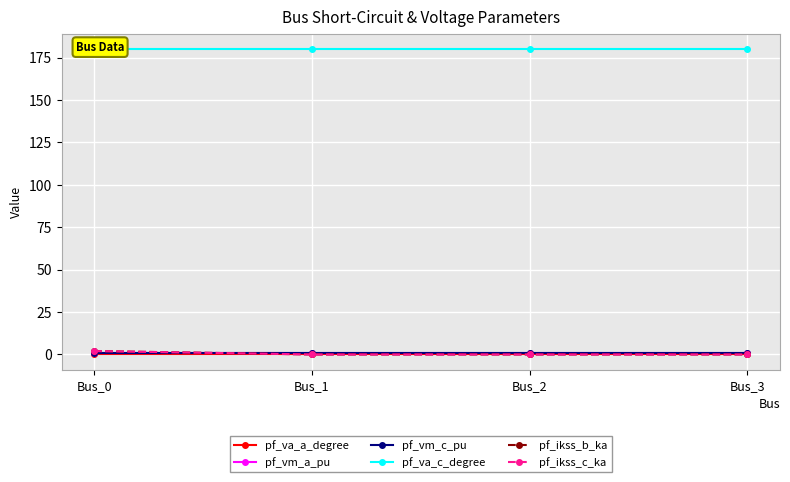

What is the total value across all series at Bus_3?

181.7